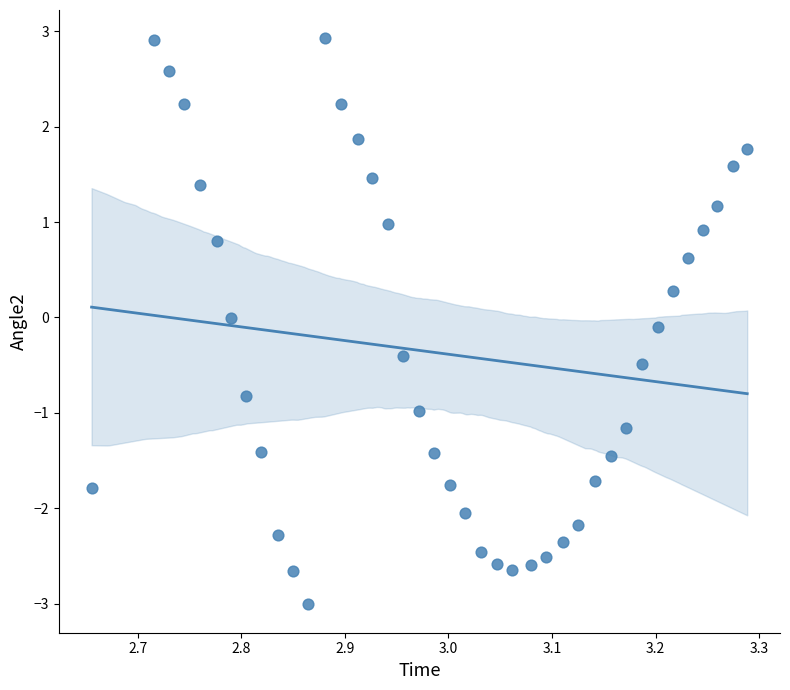

What is the range of Y values (max minus min)?

5.9